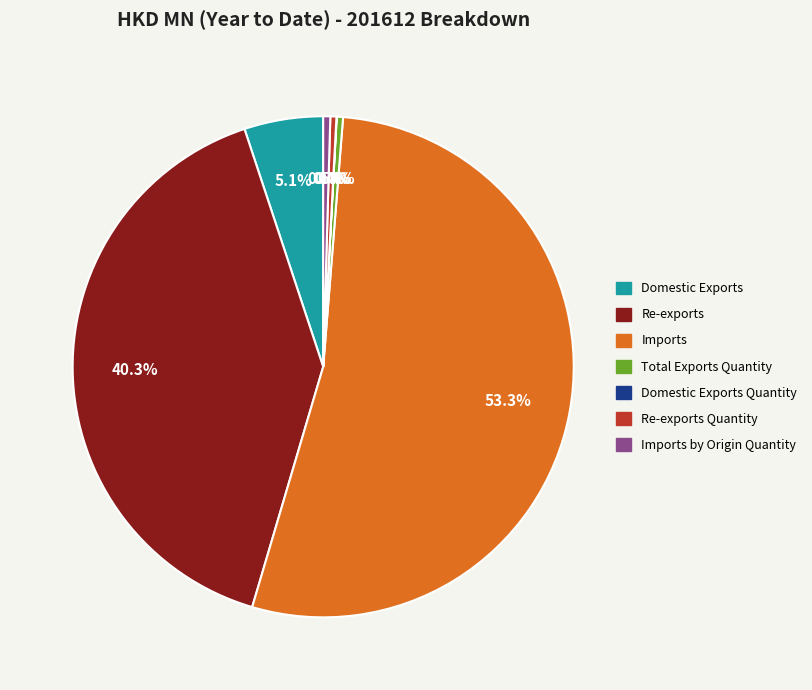

Which has a higher value, Imports or Re-exports Quantity?

Imports